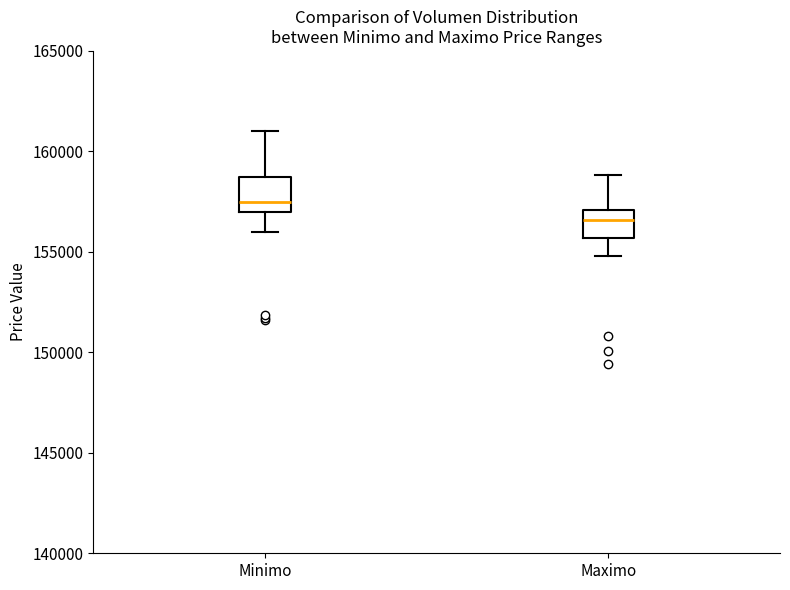

Where does the median line of the box for Minimo sit on the y-axis? The values are not printed on the chart, so give them approximately, as read against the axis.

157500